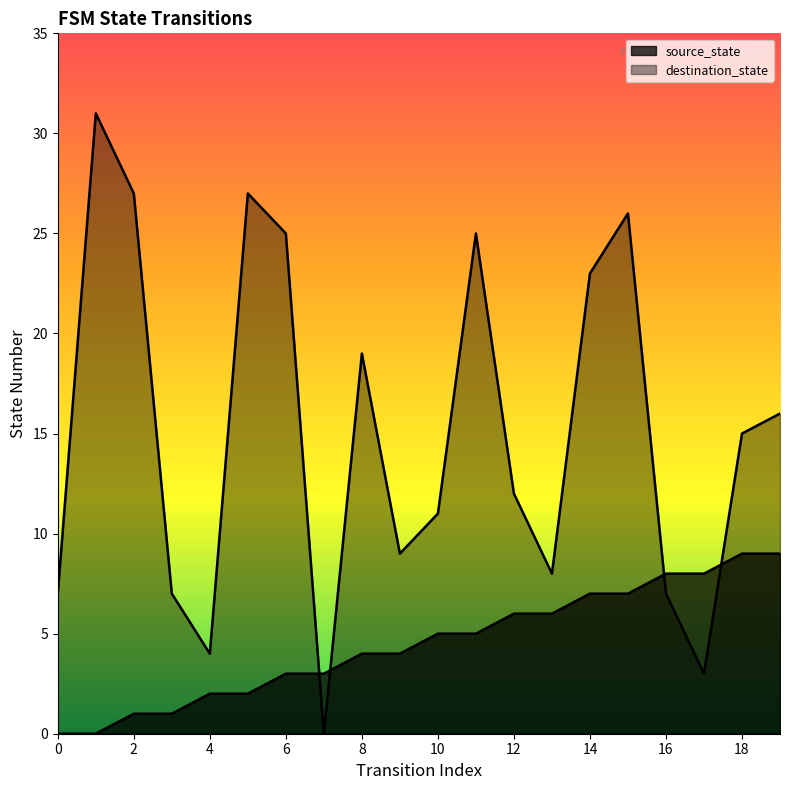

The value of destination_state at 11 is 25. True or false?

True